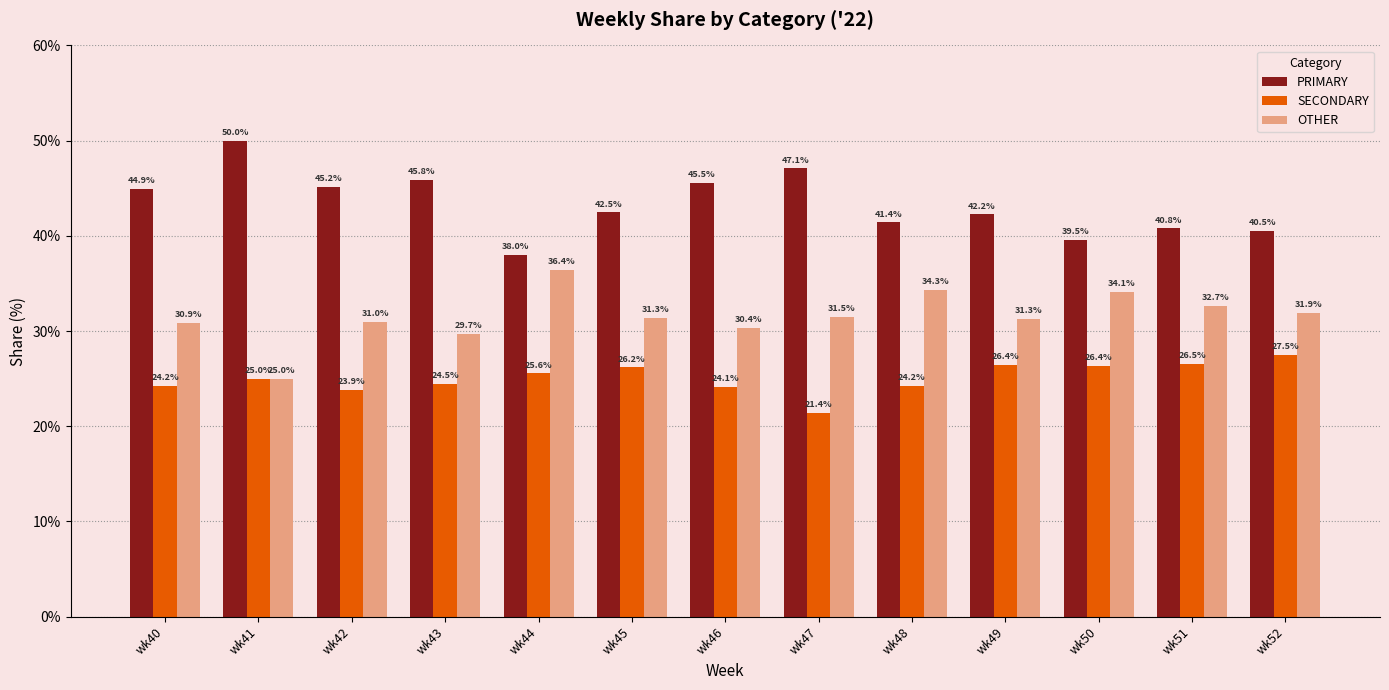

At which label does OTHER reach its peak?

wk44